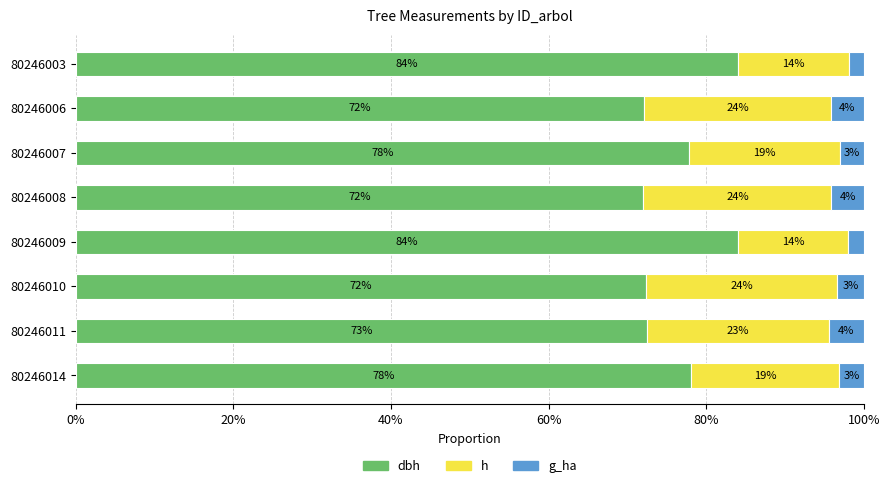

Which series has the largest total across all categories?

dbh